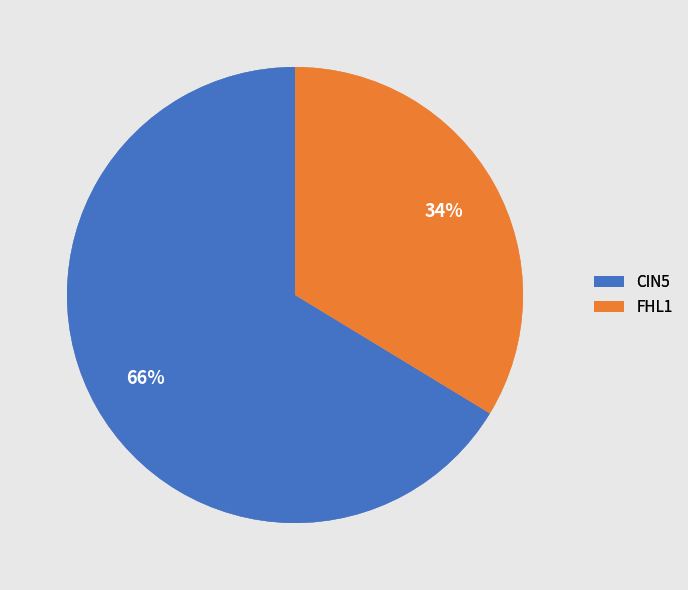

What percentage is the FHL1 slice, to the nearest percent?

34%